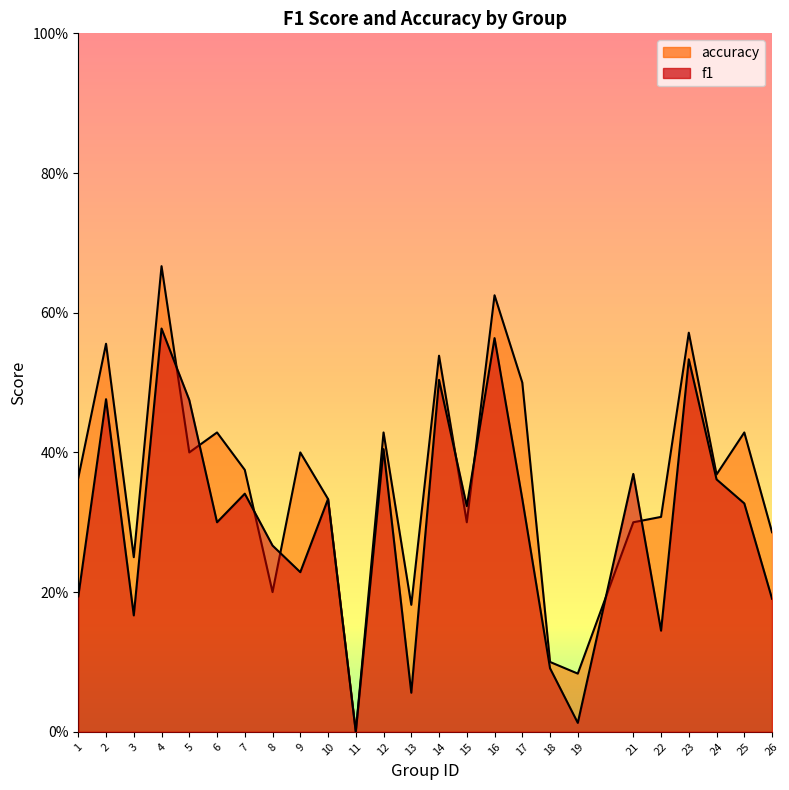

What are all the series names shown in the legend?

f1, accuracy